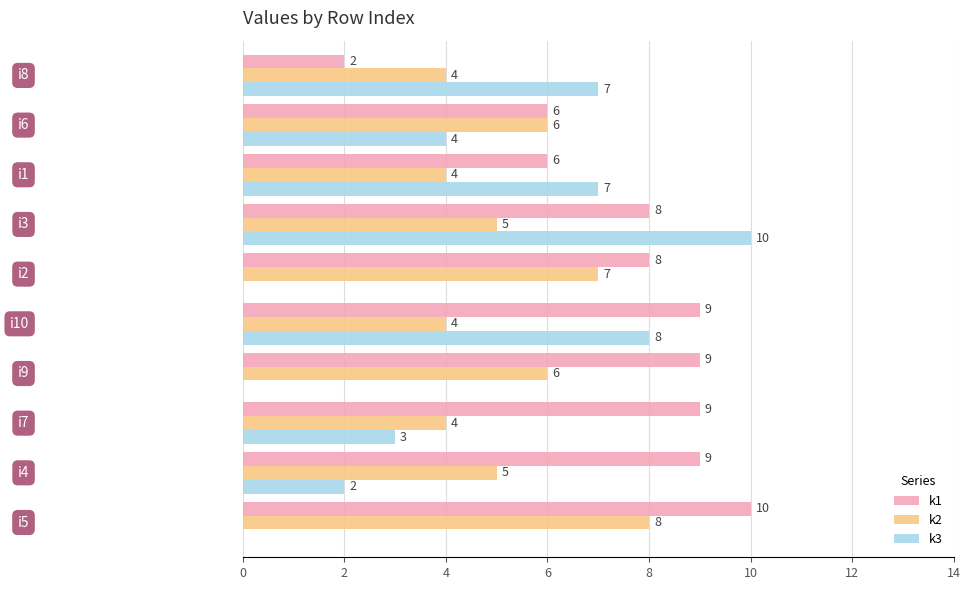

What is the sum of all k2 values?

53